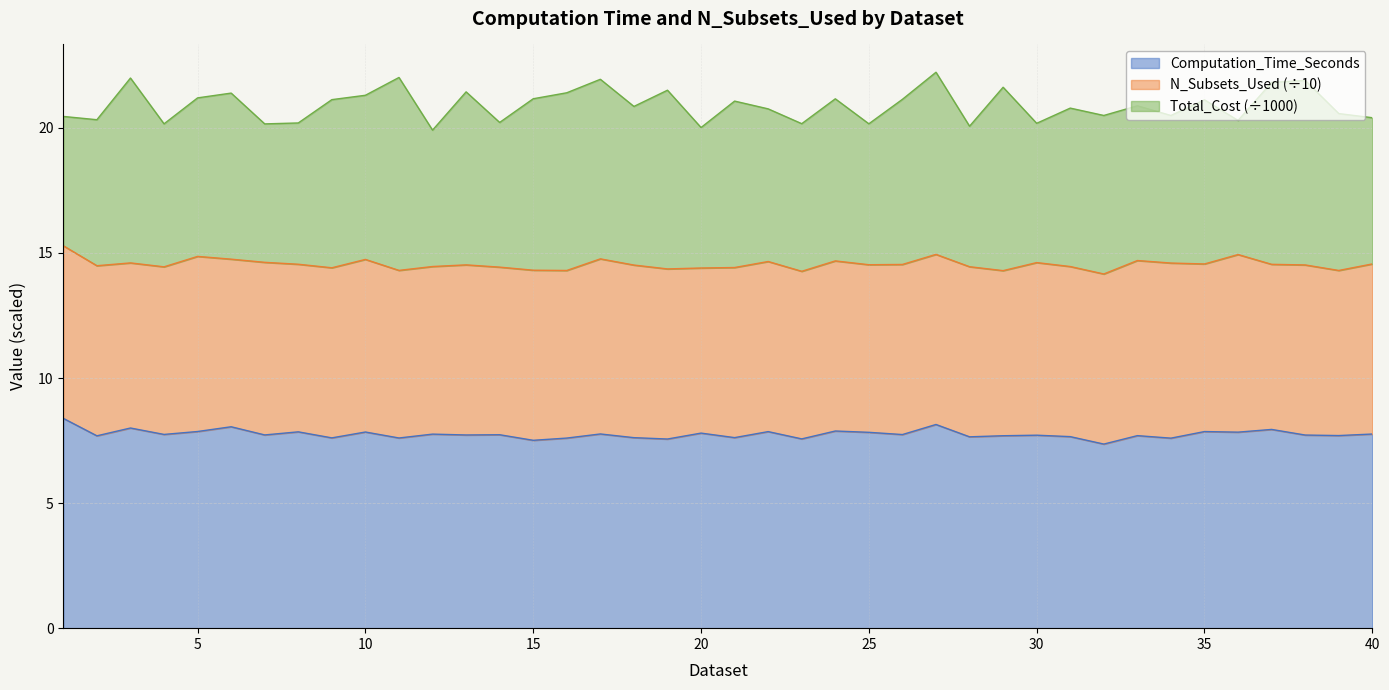

What is the sum of all values?

310.3